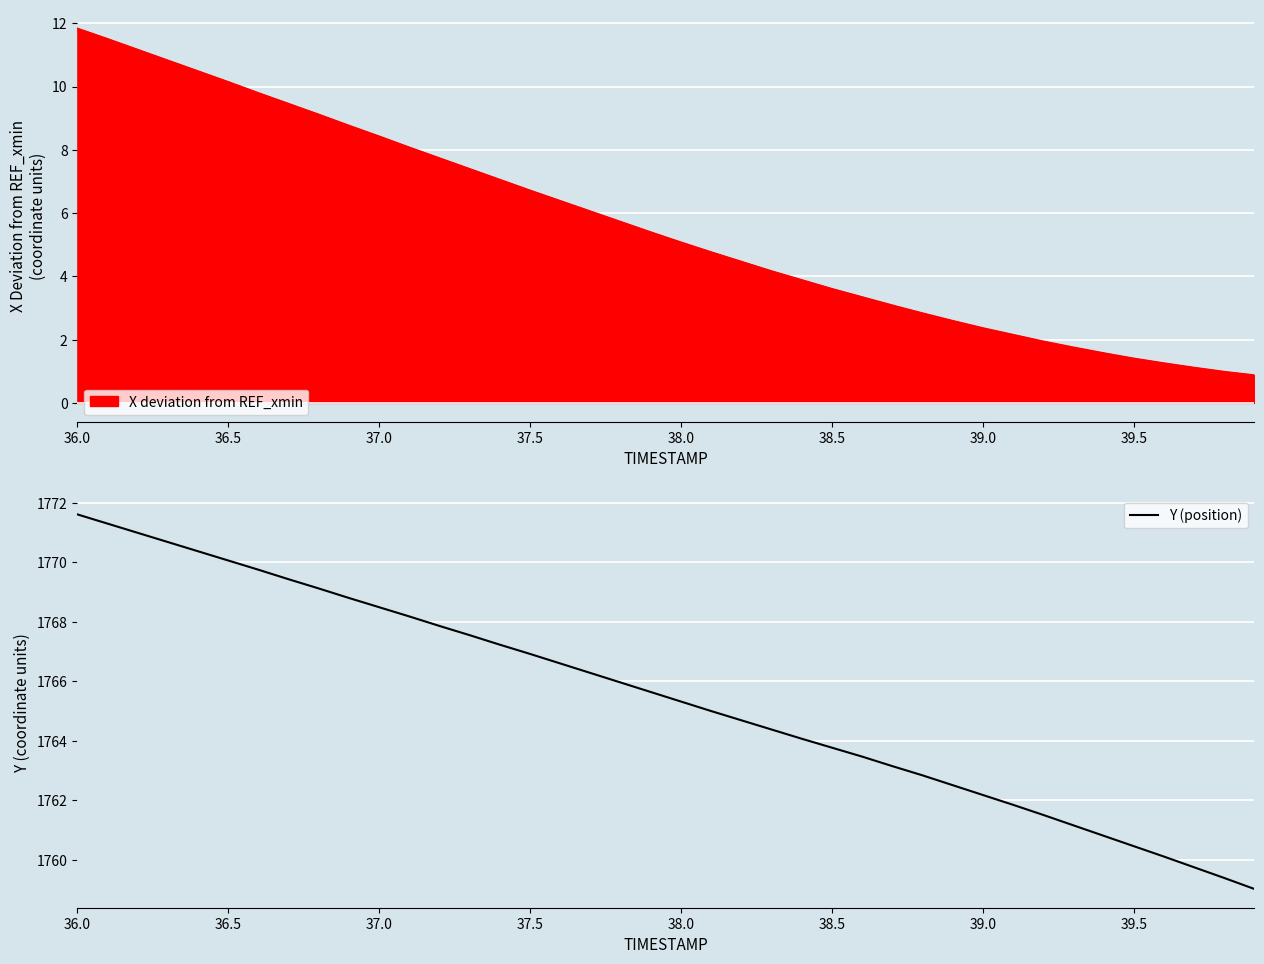

What is the maximum value for Y (position)?

1771.6